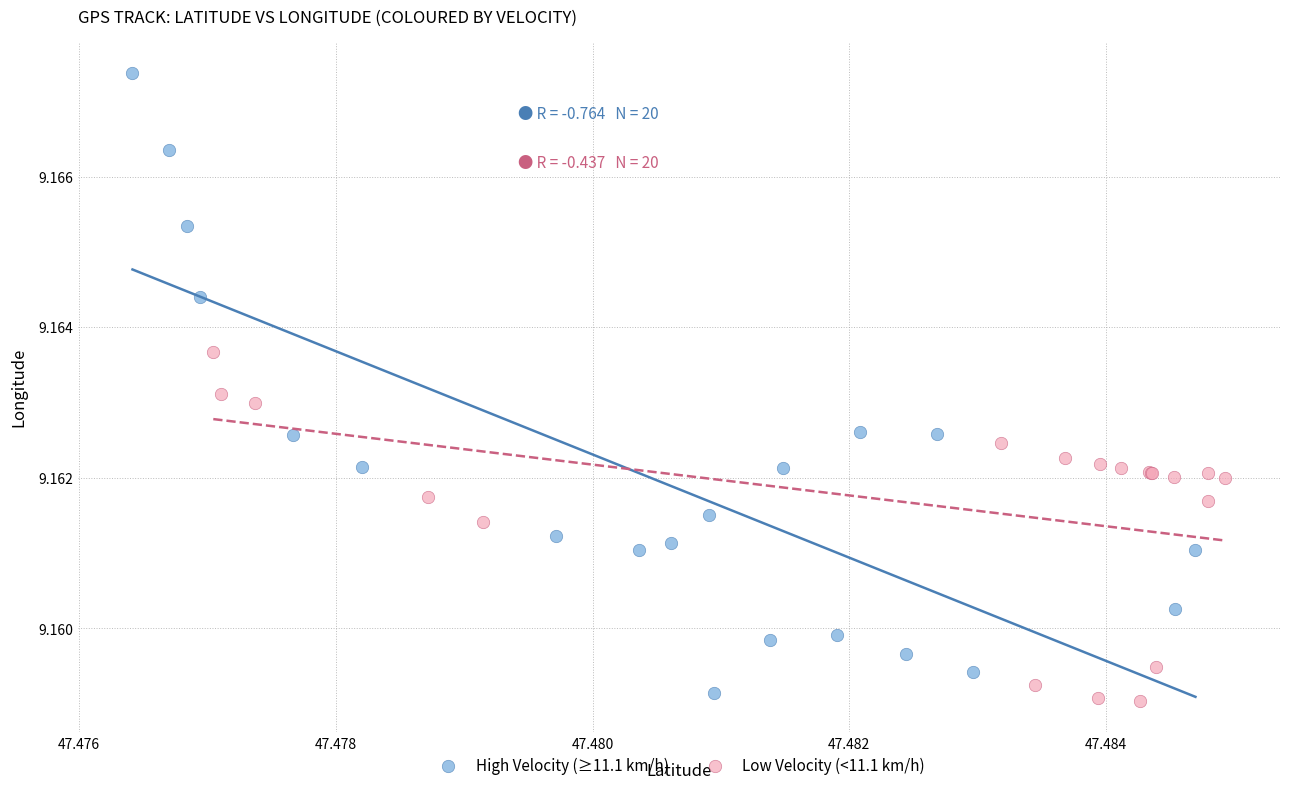

Which series contains the lowest Y value?

Low Velocity (<11.1 km/h)